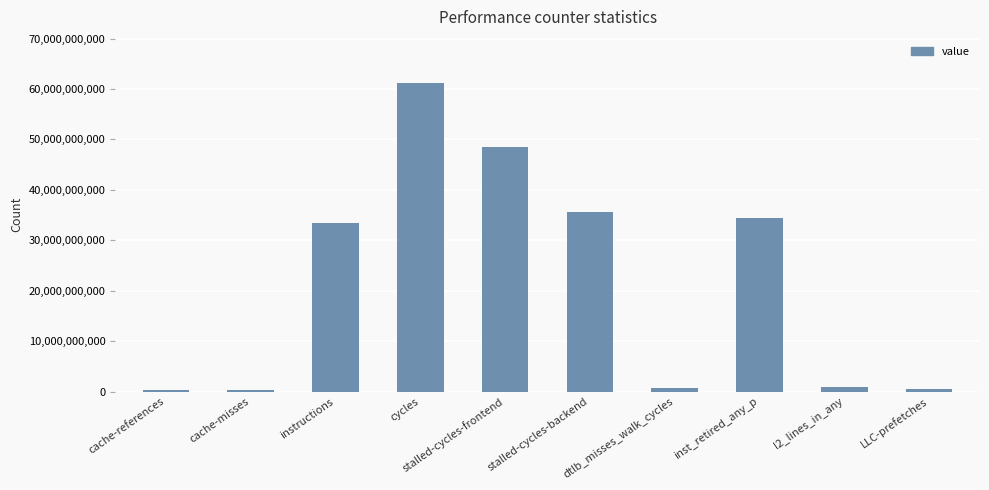

How many bars are there in total?

10